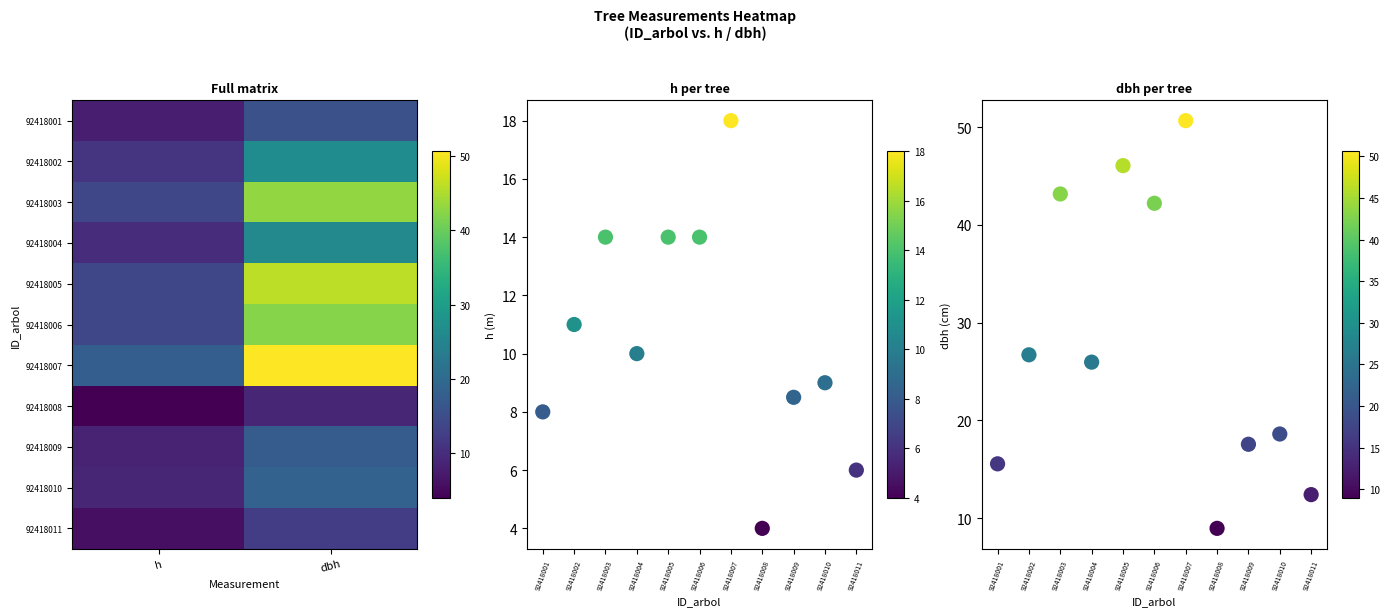

What is the sum of the 92418002 values at h and dbh?

37.7